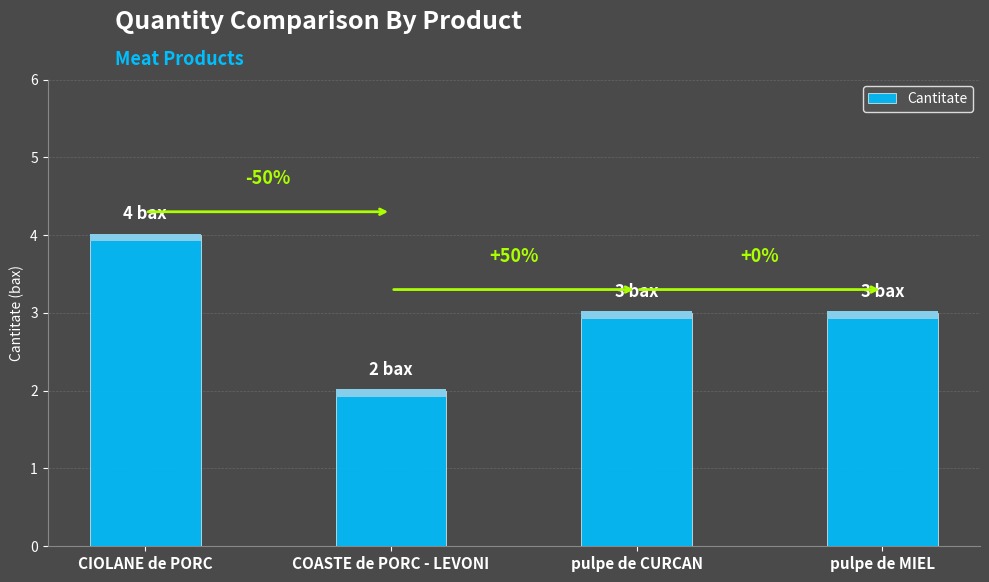

How many bars are there in total?

4